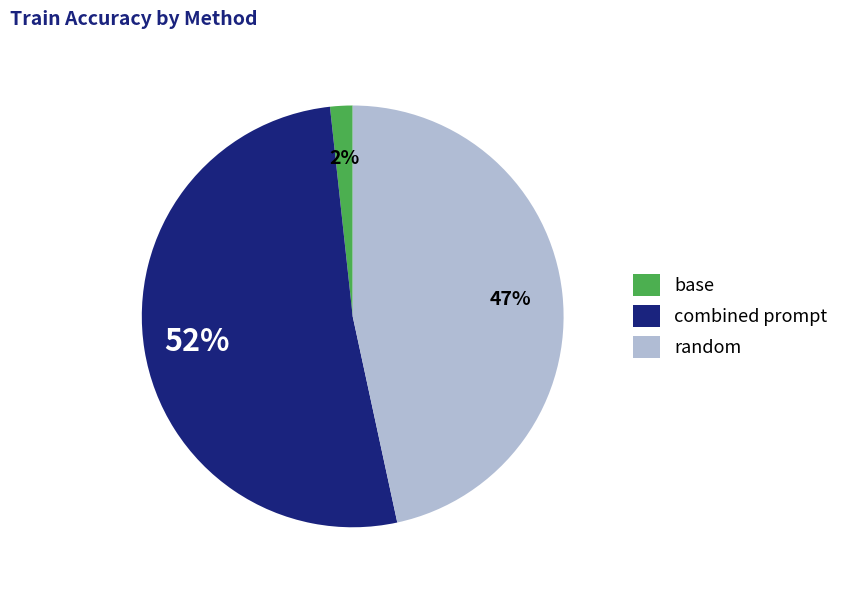

To the nearest percent, what is the difference between the base and random slice percentages?

45%